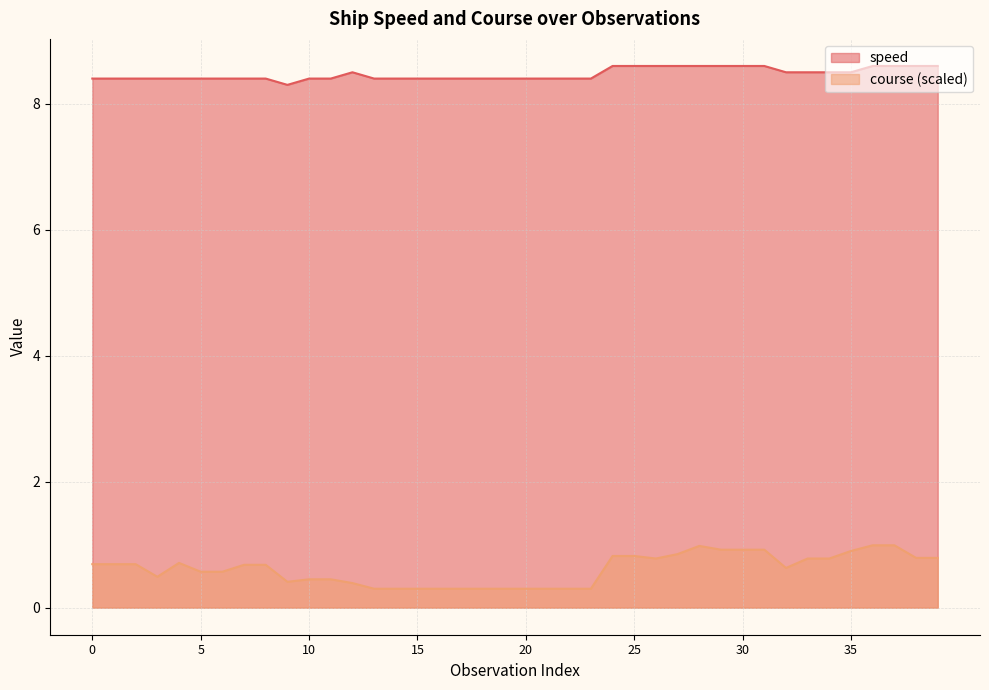

At which category is the sum across all series the highest?

36